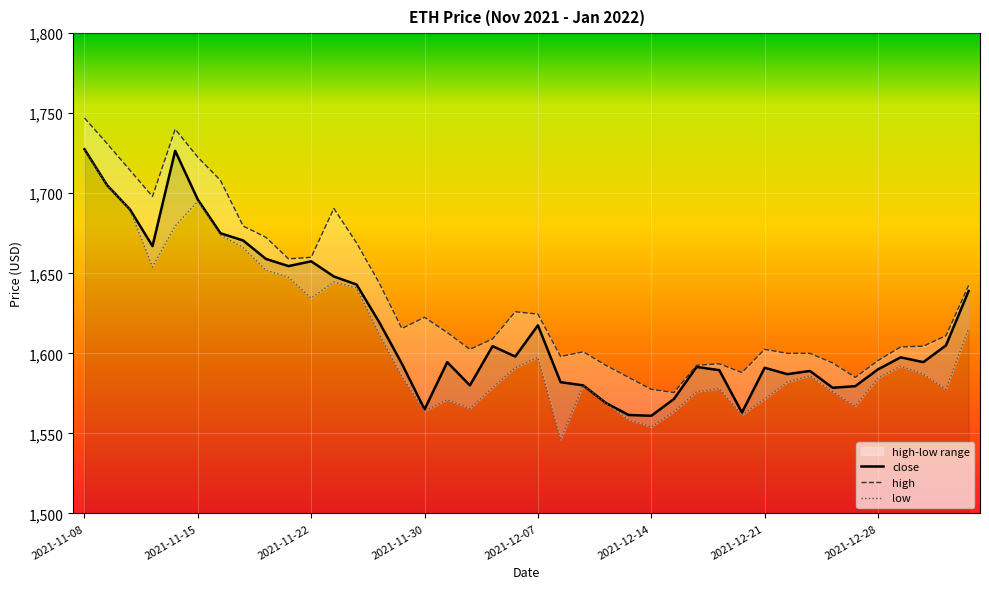

List the series in order of their overall mean, lowest first.

low, close, high